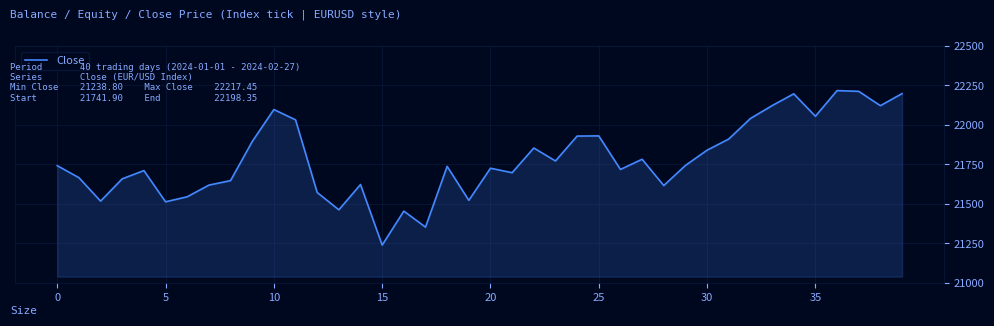

What is the difference between the second highest and second lowest values?

860.1